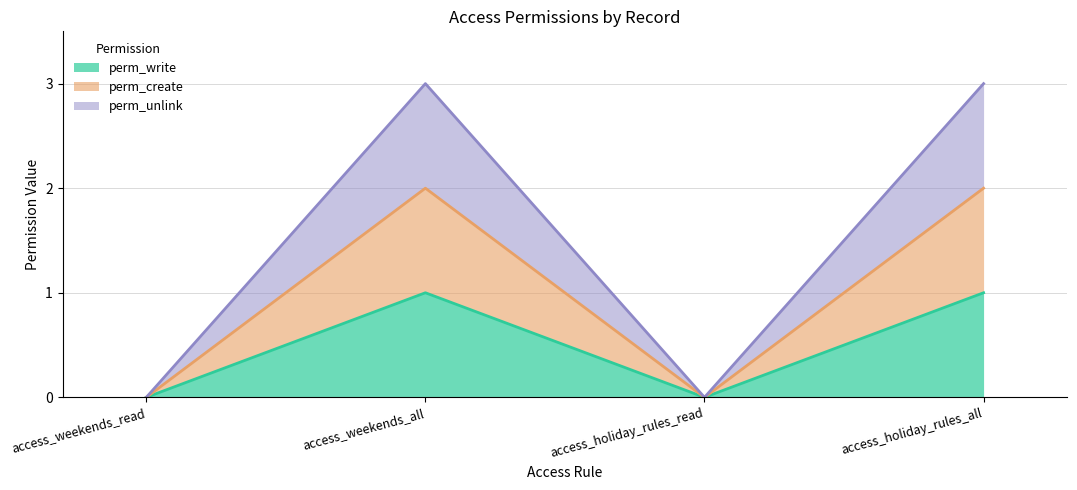

At how many categories does at least one series exceed 1?

2